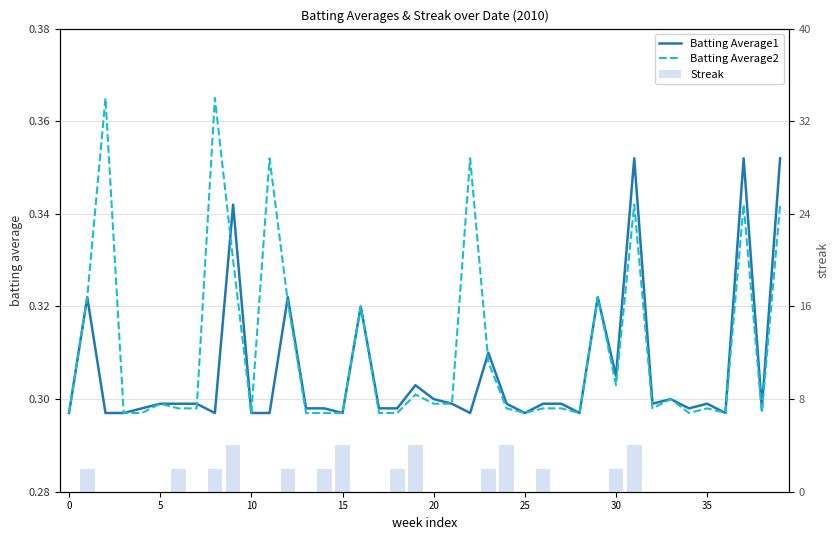

What is the maximum value shown in the chart?

4.0